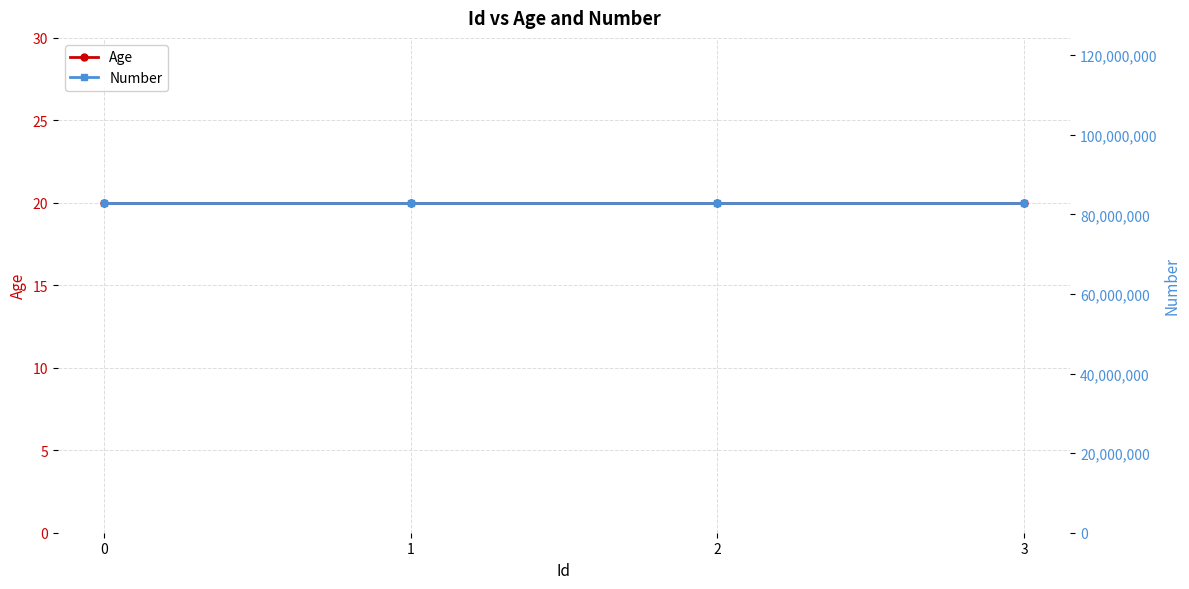

What is the maximum value for Number?

82908284